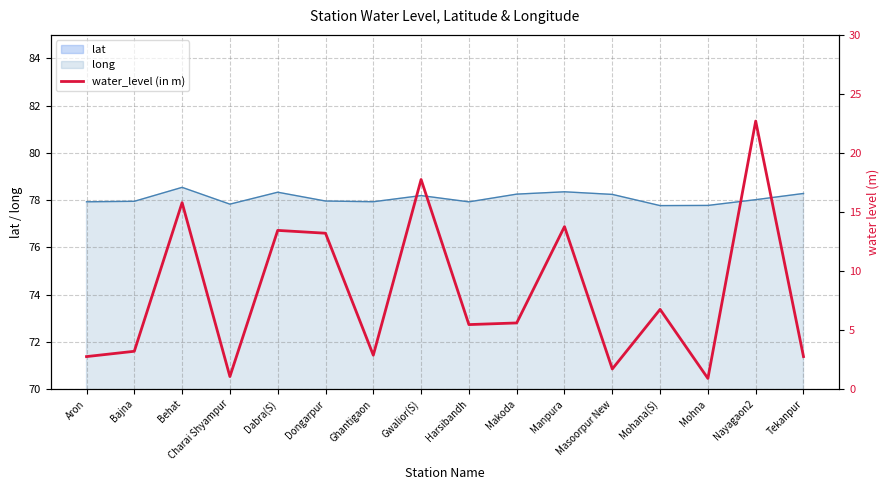

Is it true that long equals 77.8 at Mohana(S)?

True